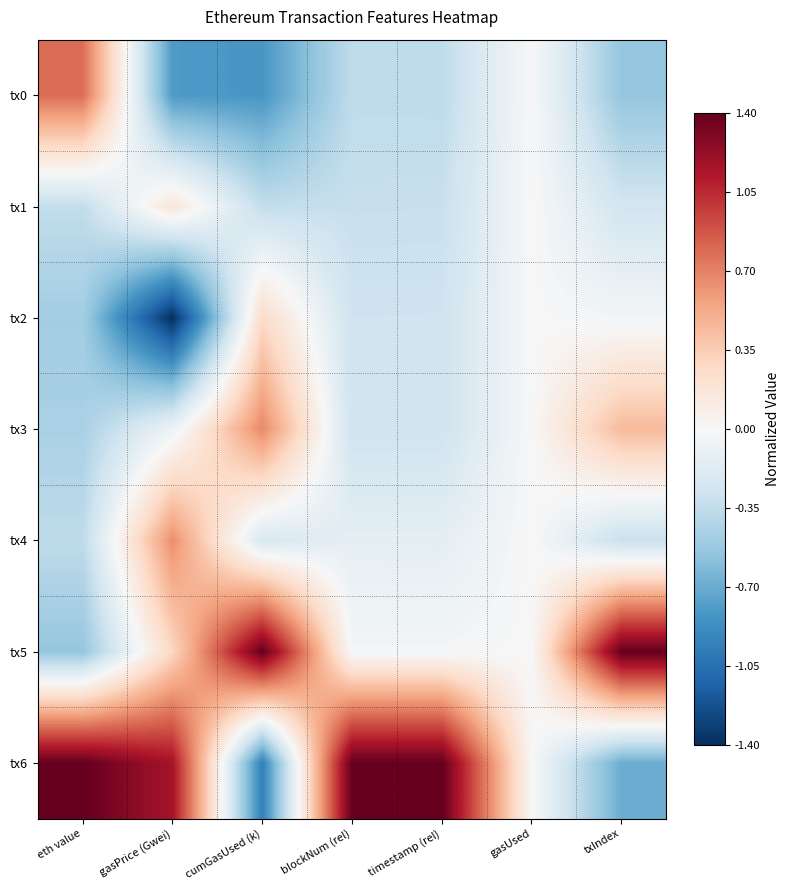

At how many categories does at least one series exceed 0?

6